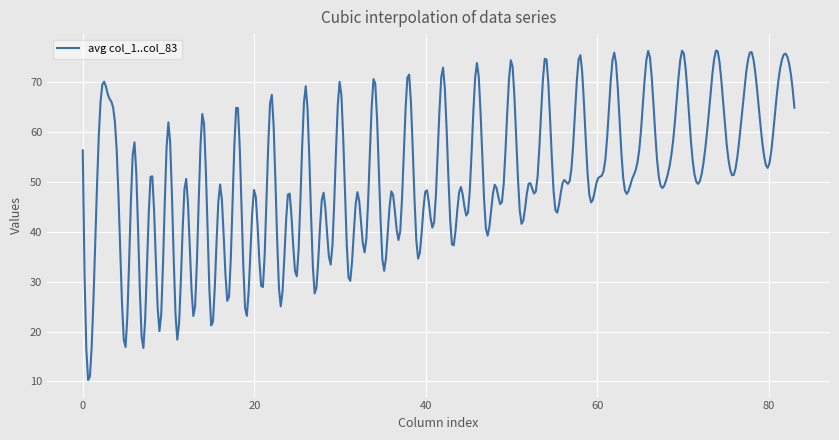

What is the maximum value shown in the chart?

76.3